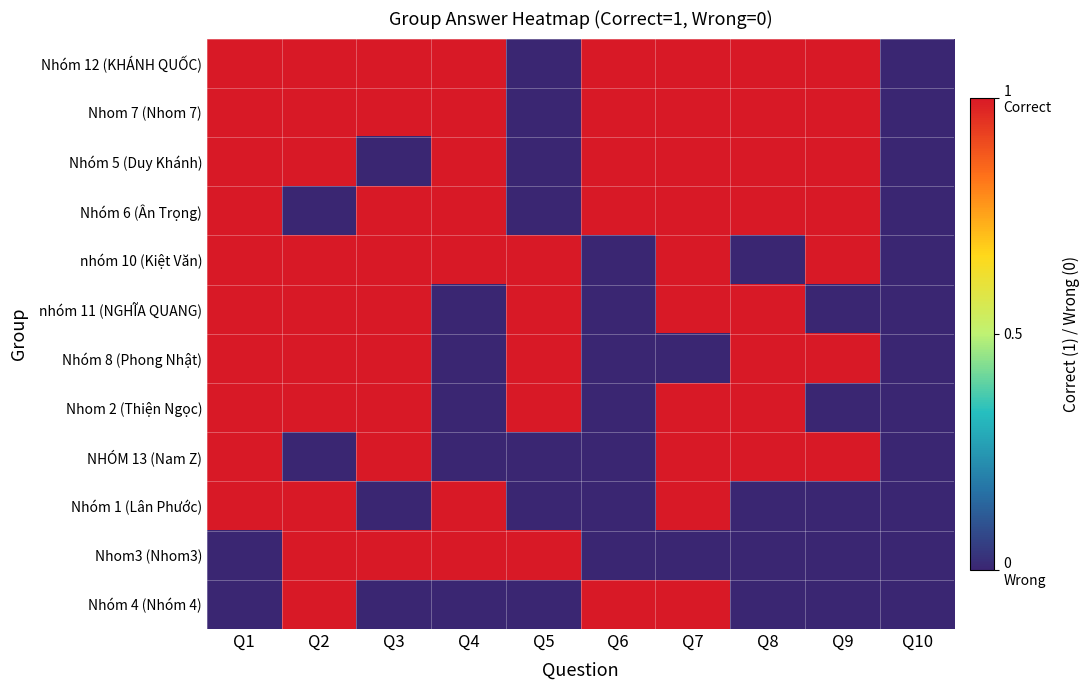

Which series has the largest total across all categories?

Nhóm 12 (KHÁNH QUỐC)